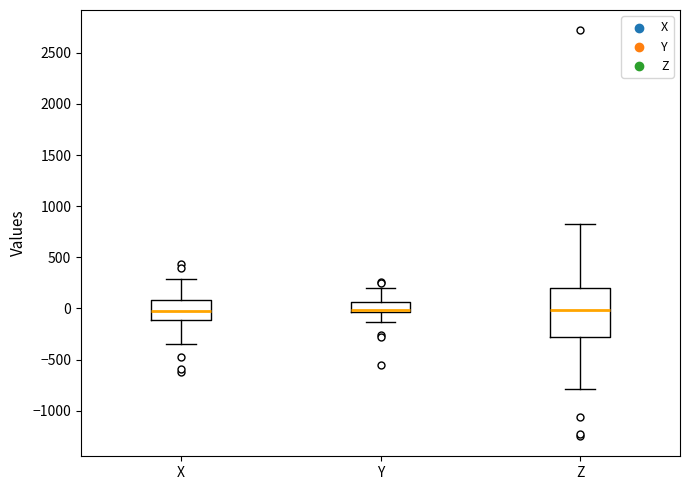

Reading left to right, read every box against the y-axis: the position of its median line, the range the box covers, and the ends of its whiskers. The values are not printed on the chart, so give them approximately, as read against the axis.

X: median -50, box -100 to 100, whiskers -350 to 300
Y: median 0, box -50 to 50, whiskers -150 to 200
Z: median 0, box -300 to 200, whiskers -800 to 800